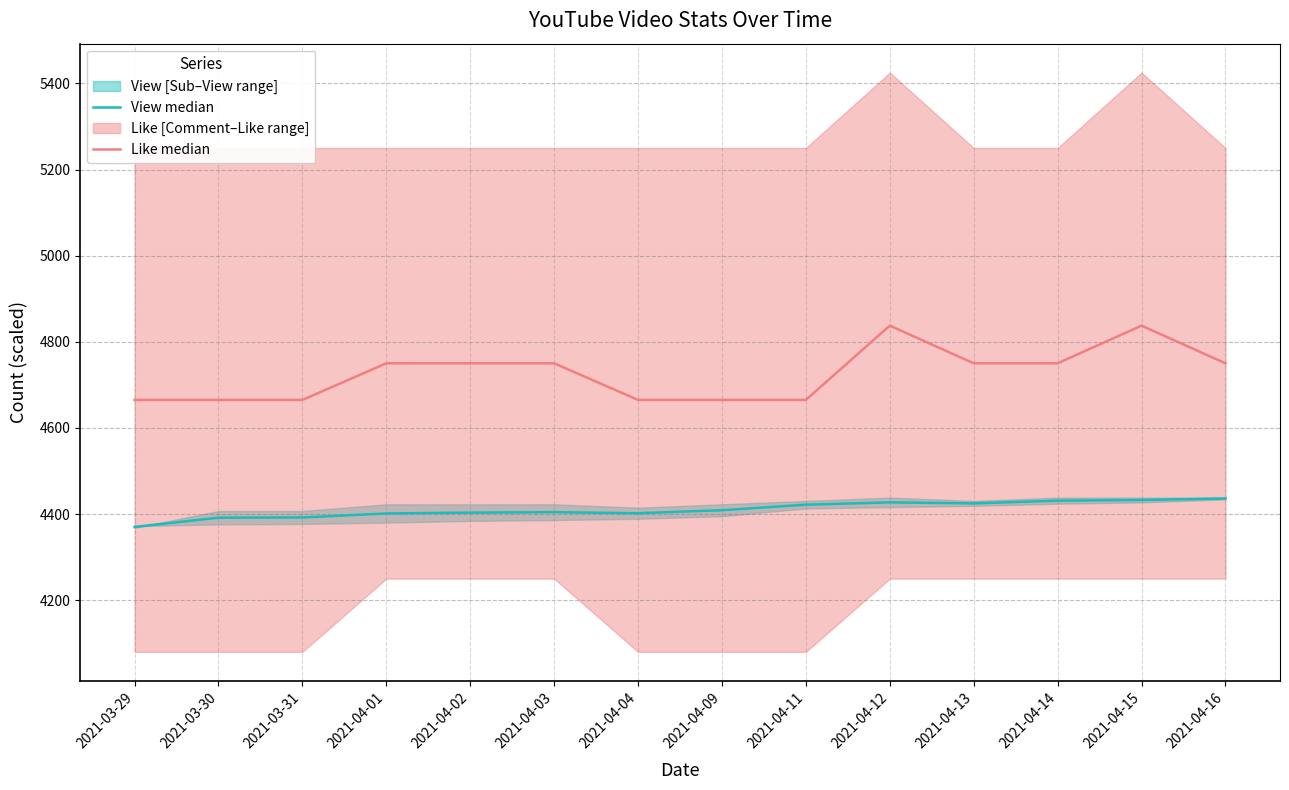

Where is the first local maximum for Like median?

2021-04-12